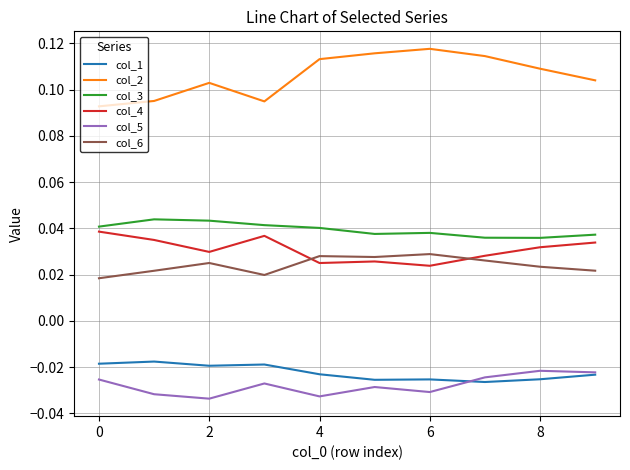

Which series has the largest total across all categories?

col_2